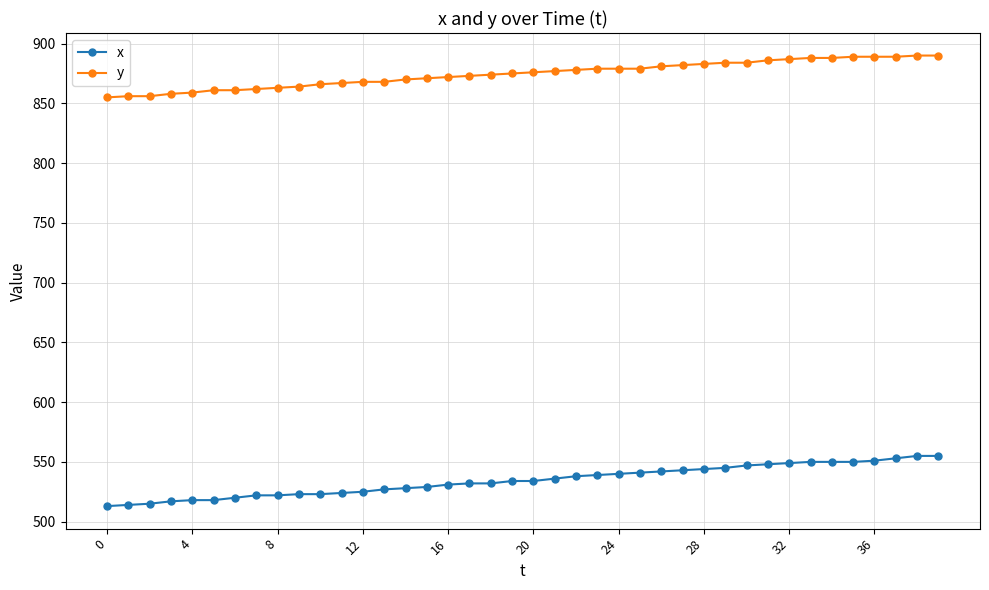

What is the sum of all y values?

34977